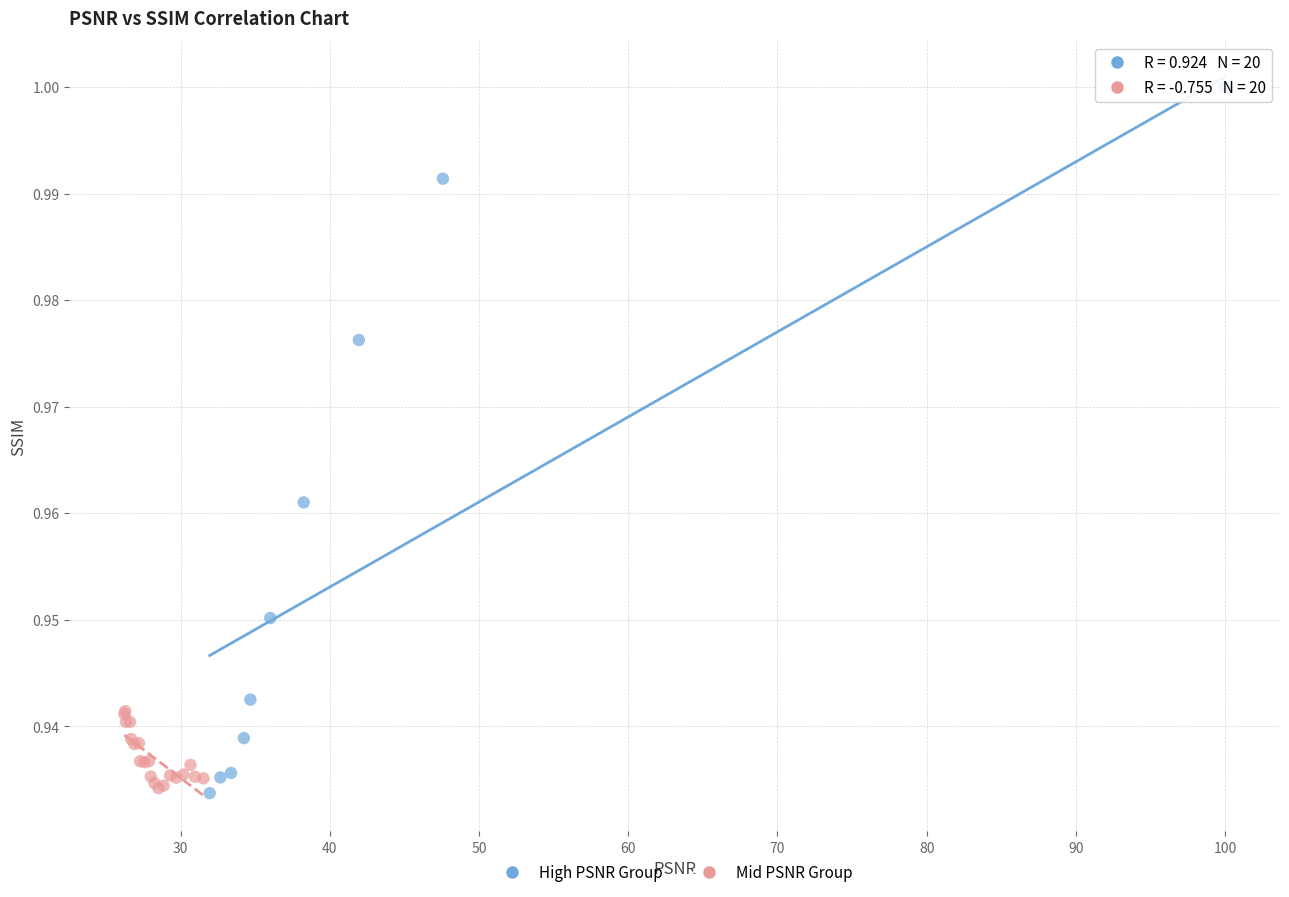

Which series has the largest Y range (max minus min)?

High PSNR Group